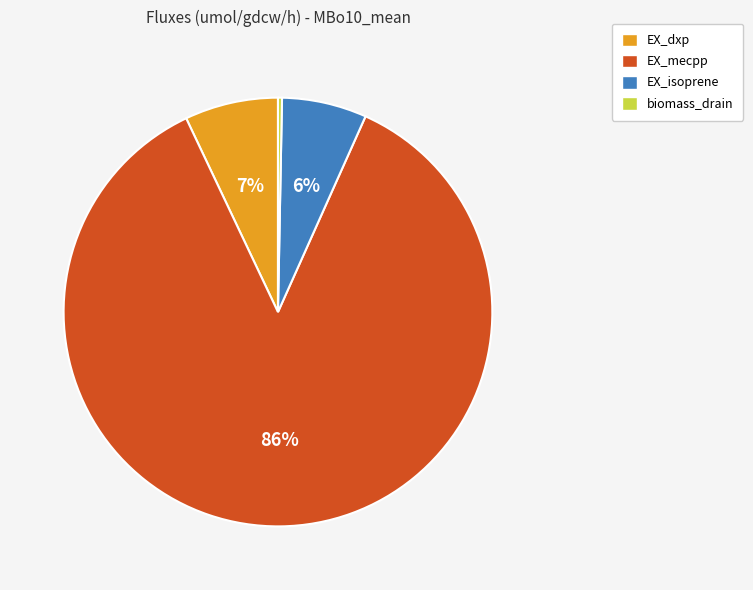

What is the smallest slice in the pie chart?

biomass_drain